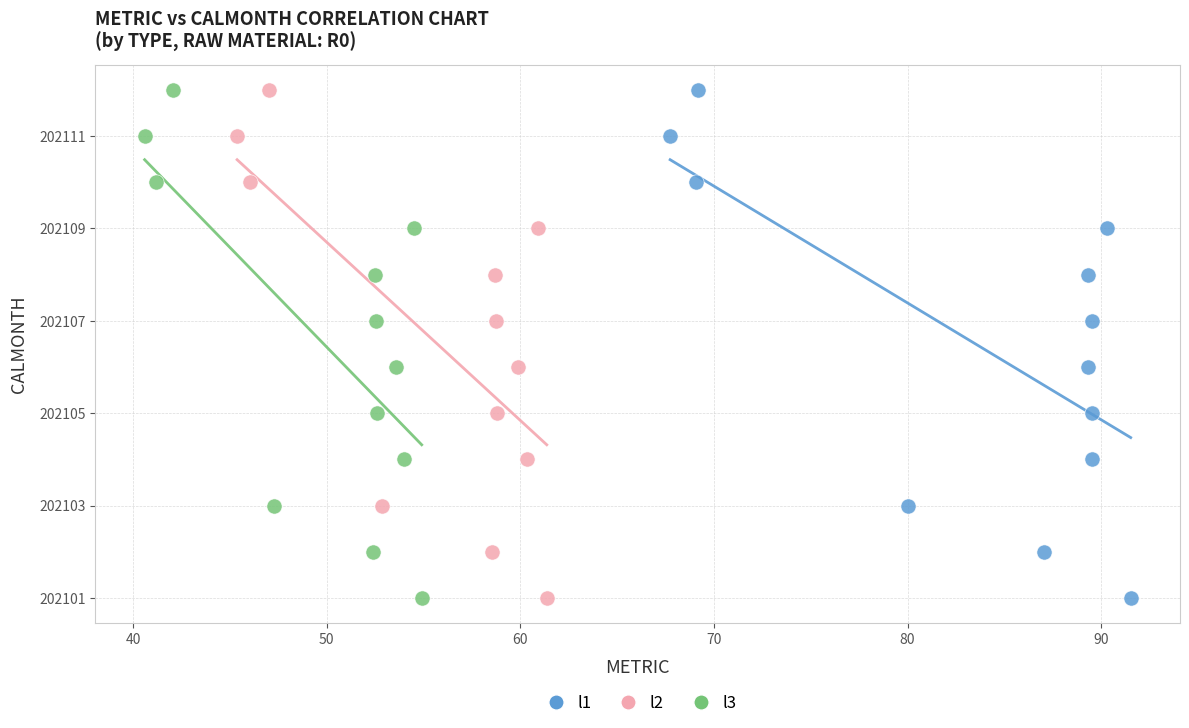

What are all the series names shown in the legend?

l1, l2, l3